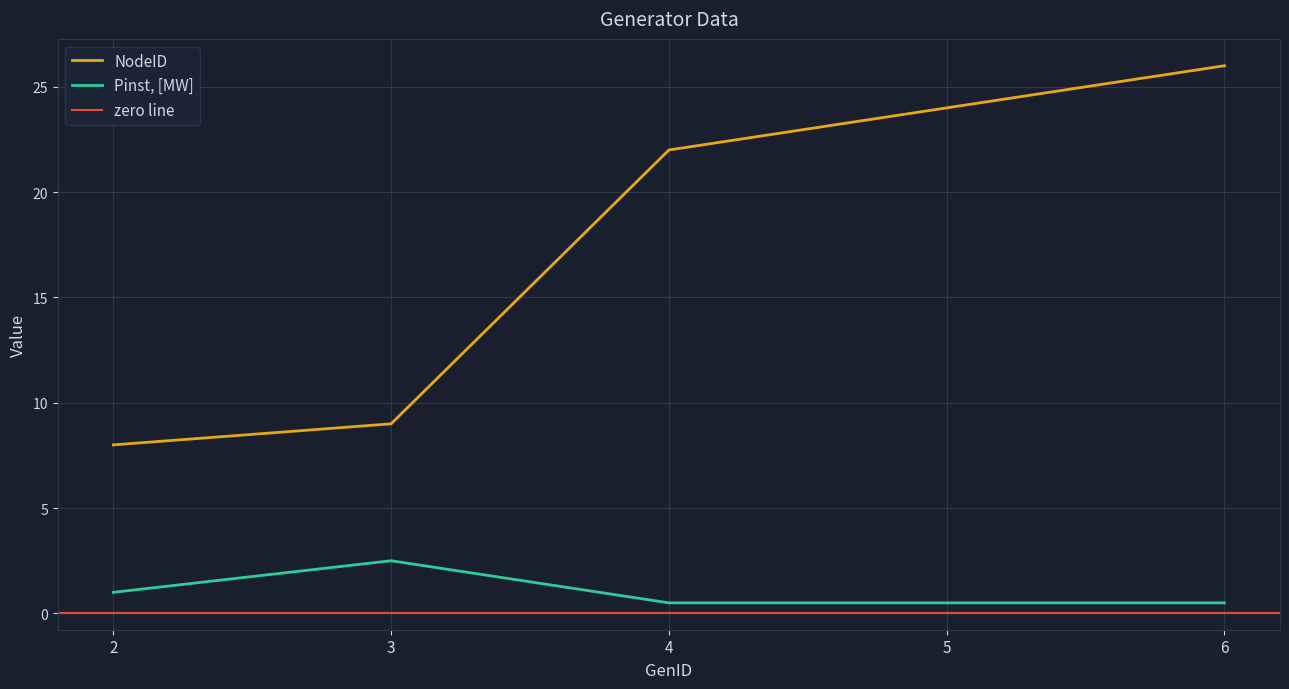

Rank the series at 4 from highest to lowest value.

NodeID, Pinst, [MW]